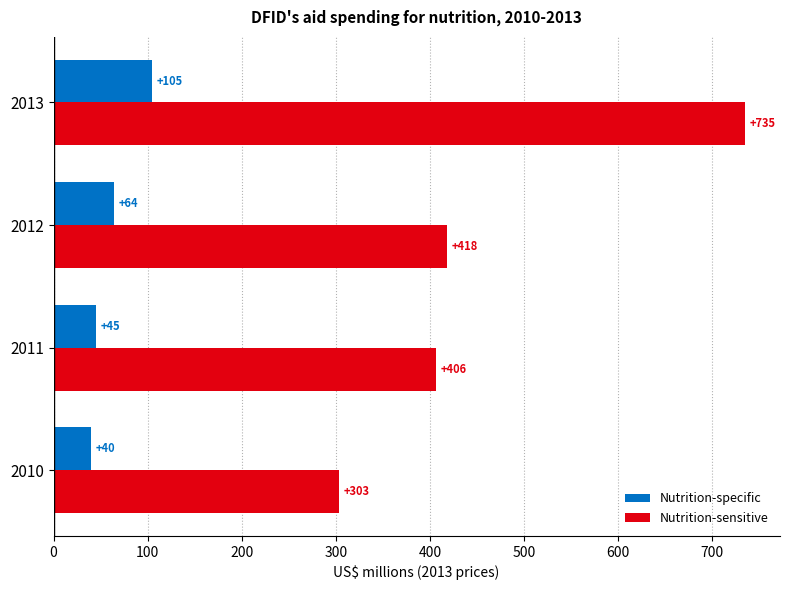

Which series has the largest total across all categories?

Nutrition-sensitive